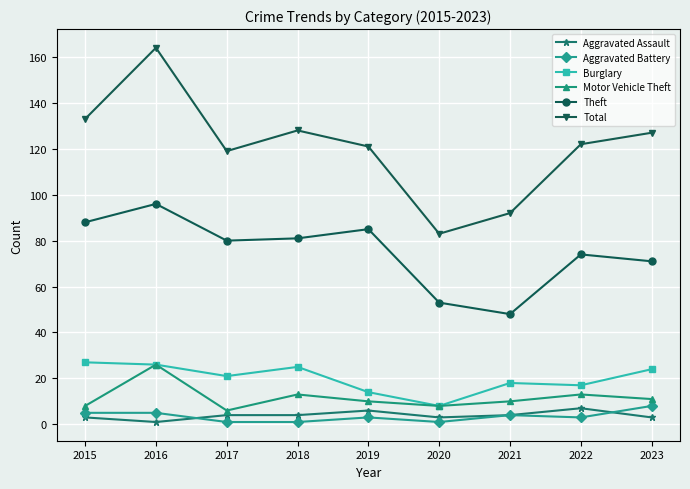

How many values in the Theft series are below 80?

4